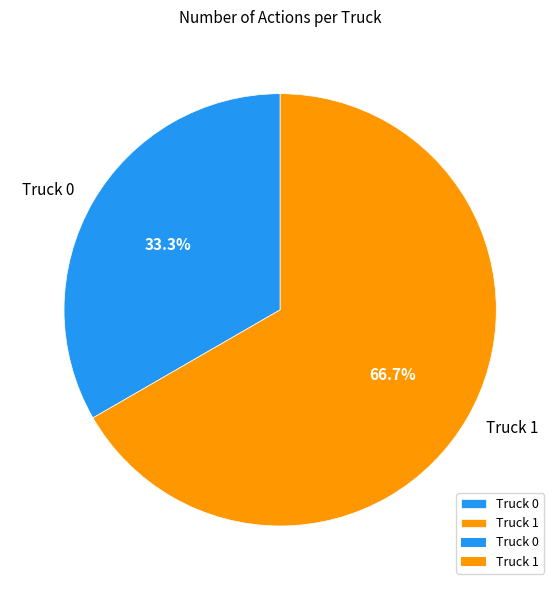

To the nearest percent, what is the average slice percentage?

50%